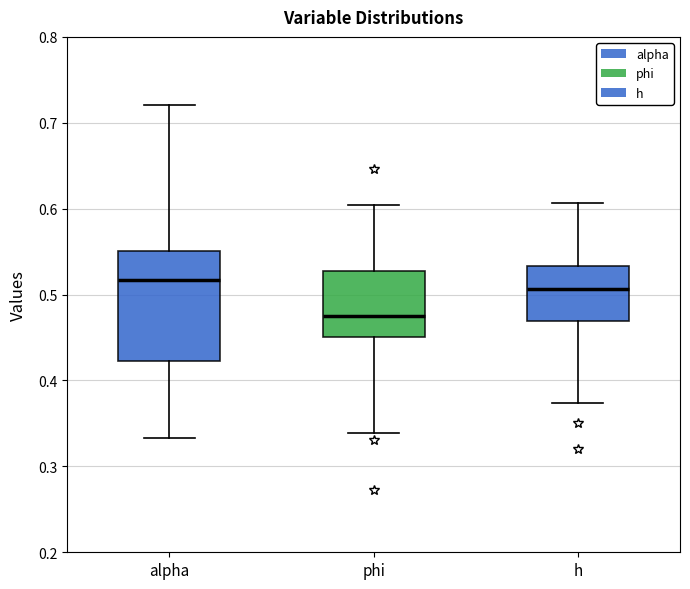

Which box is the tallest, from its lower edge to its upper edge?

alpha